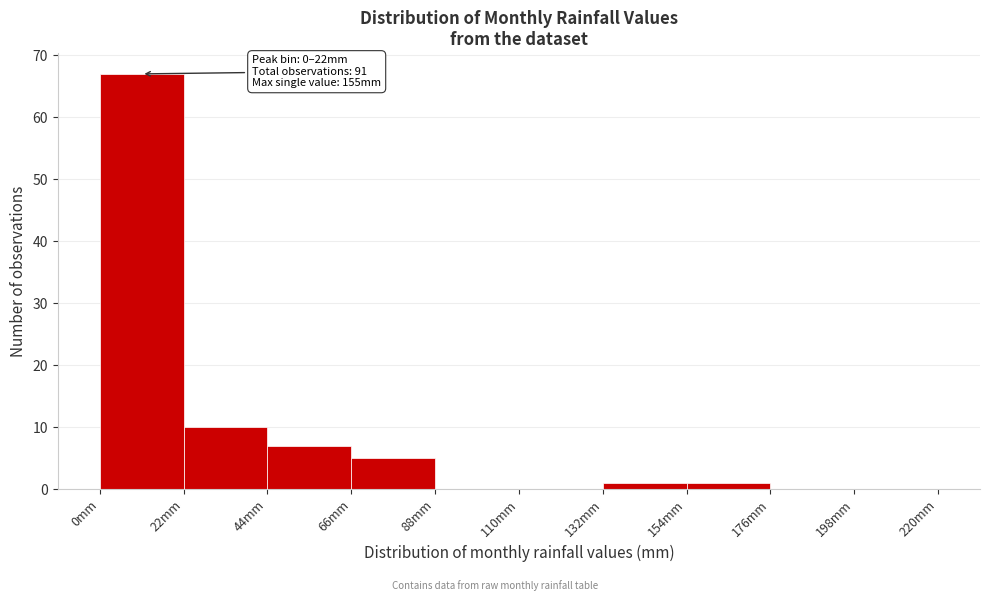

Which range on the x-axis has the tallest bar?

0 to 22